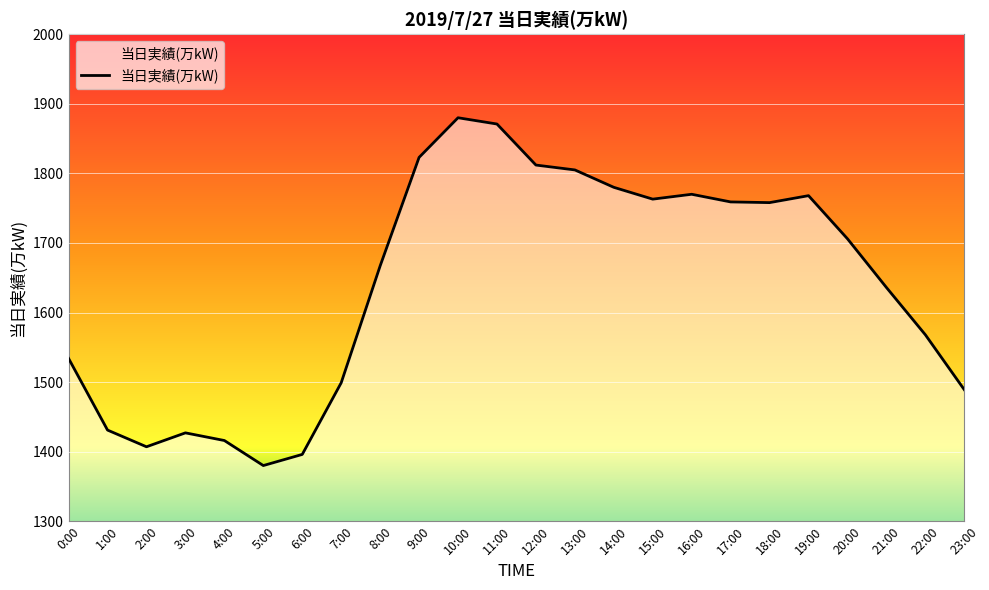

What value does the data have at 17:00, to the nearest 10?

1760